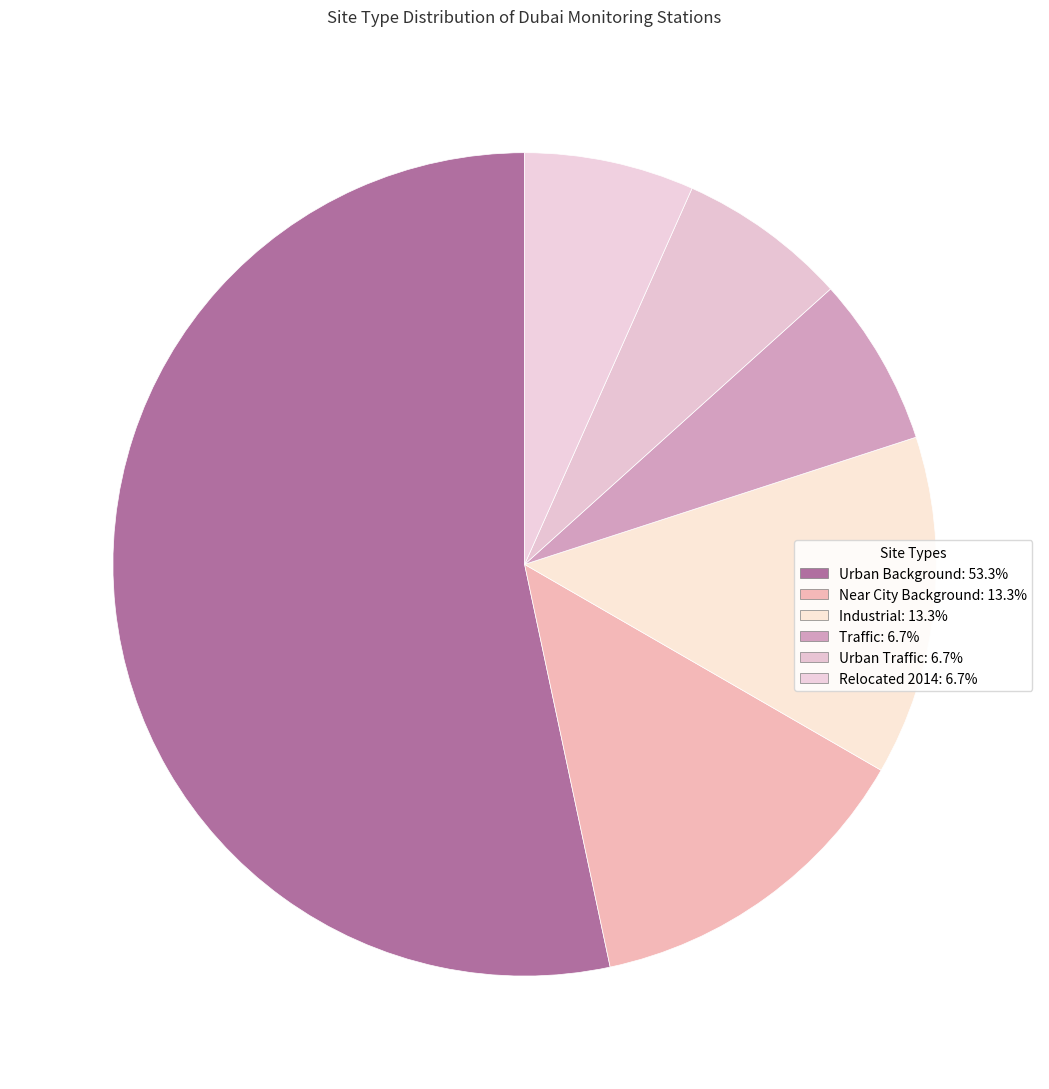

Which category has the biggest portion of the pie?

Urban Background